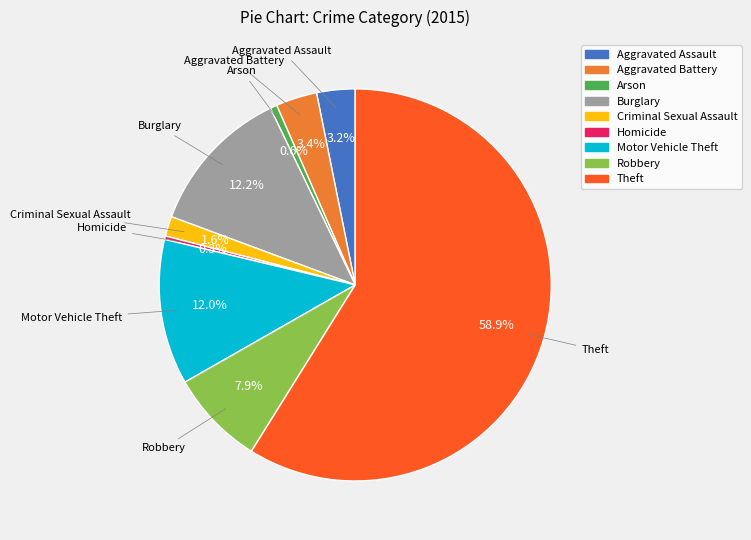

What portion of the pie excludes Aggravated Battery?

96.6%